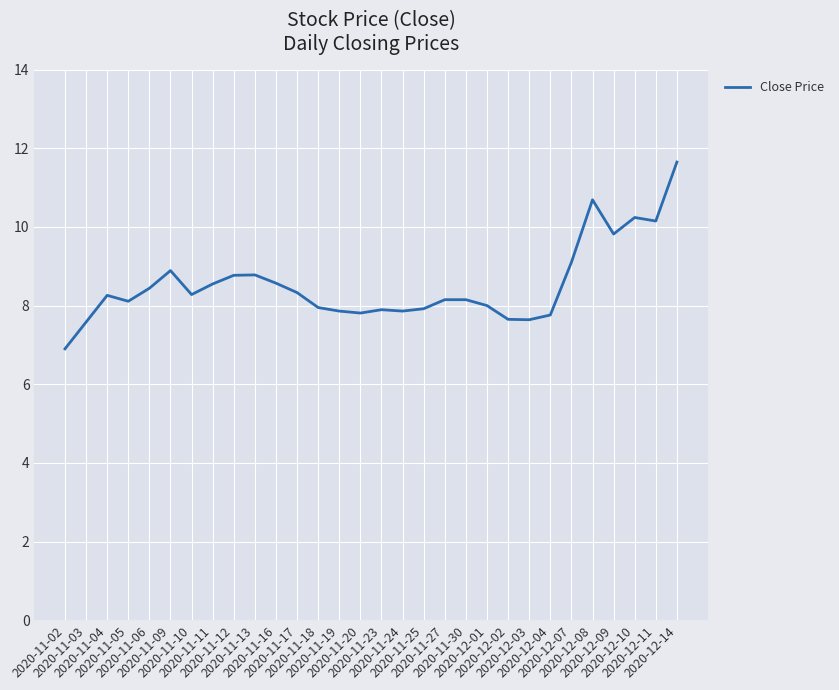

What is the maximum value shown in the chart?

11.7